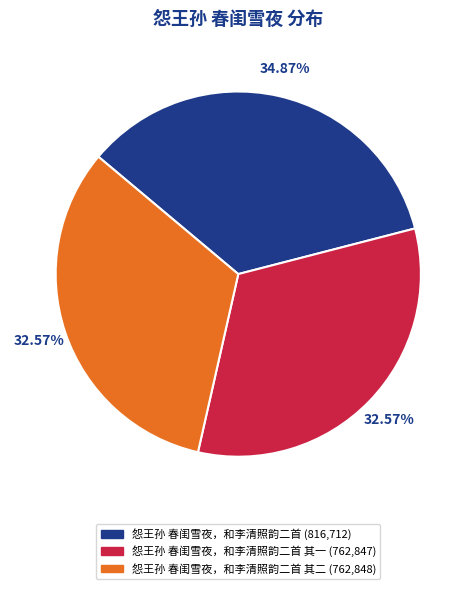

Is there any slice that represents more than half of the pie?

No